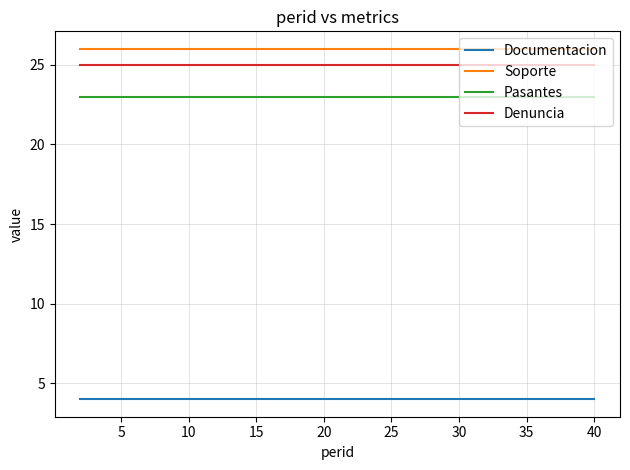

How many categories are shown in the chart?

20